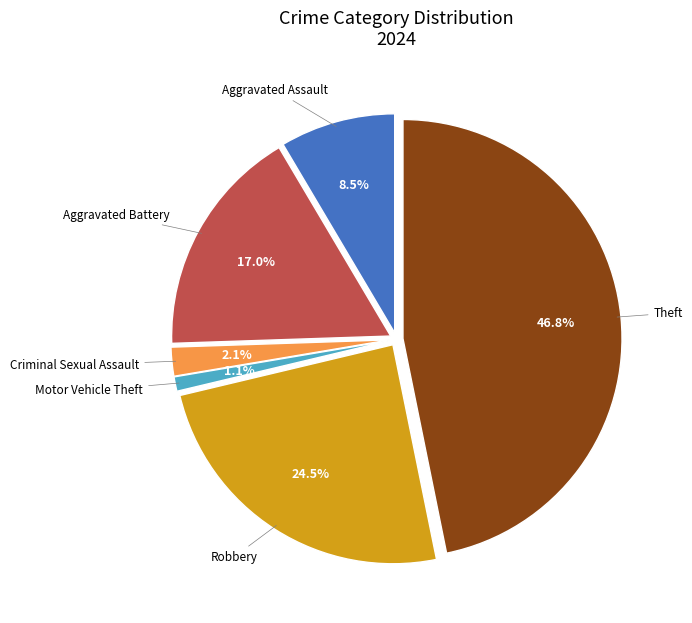

What portion of the pie excludes Theft?

53.2%